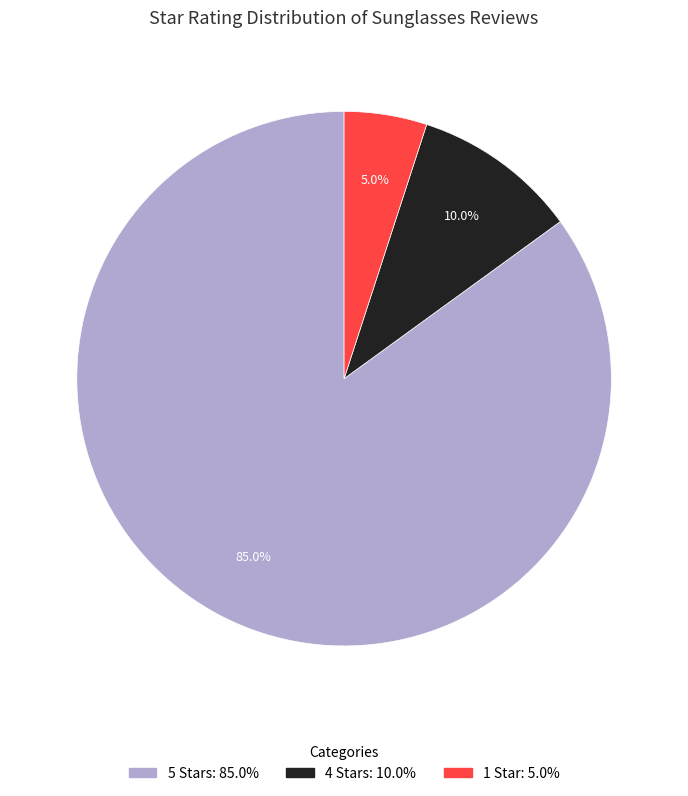

Does any single category account for the majority?

Yes